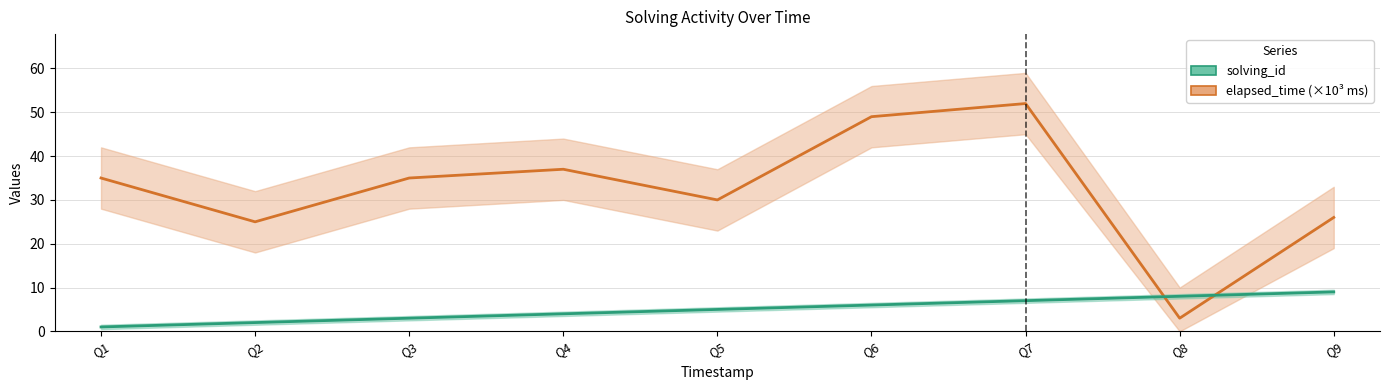

The value of solving_id at Q5 is 5. True or false?

True